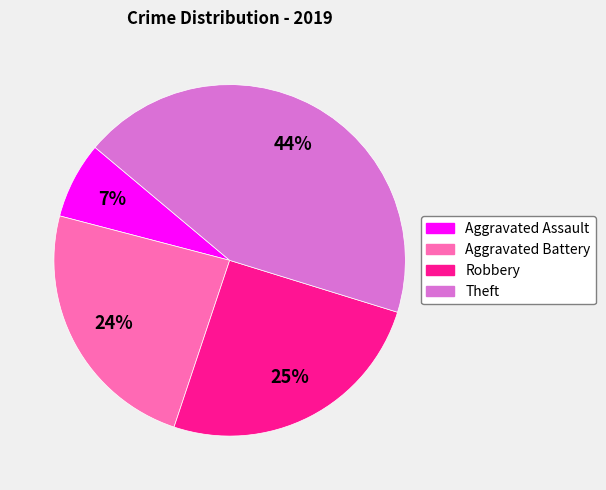

Approximately how many times larger is the value at Robbery compared to Theft?

0.6